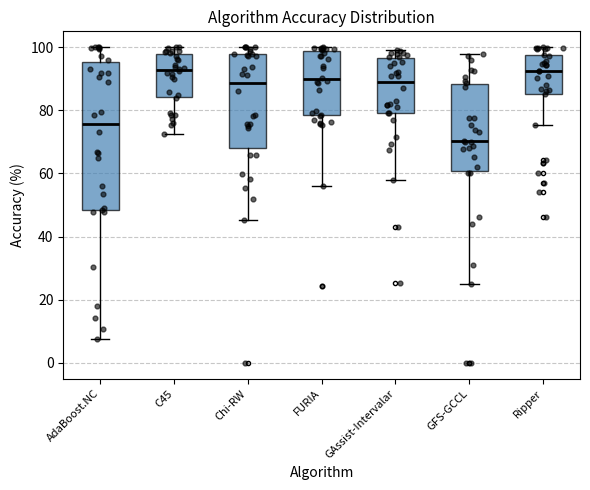

Reading left to right, read every box against the y-axis: the position of its median line, the range the box covers, and the ends of its whiskers. The values are not printed on the chart, so give them approximately, as read against the axis.

AdaBoost.NC: median 76, box 48 to 96, whiskers 8 to 100
C45: median 92, box 84 to 98, whiskers 72 to 100
Chi-RW: median 88, box 68 to 98, whiskers 46 to 100
FURIA: median 90, box 78 to 98, whiskers 56 to 100
GAssist-Intervalar: median 88, box 80 to 96, whiskers 58 to 100
GFS-GCCL: median 70, box 60 to 88, whiskers 24 to 98
Ripper: median 92, box 86 to 98, whiskers 76 to 100